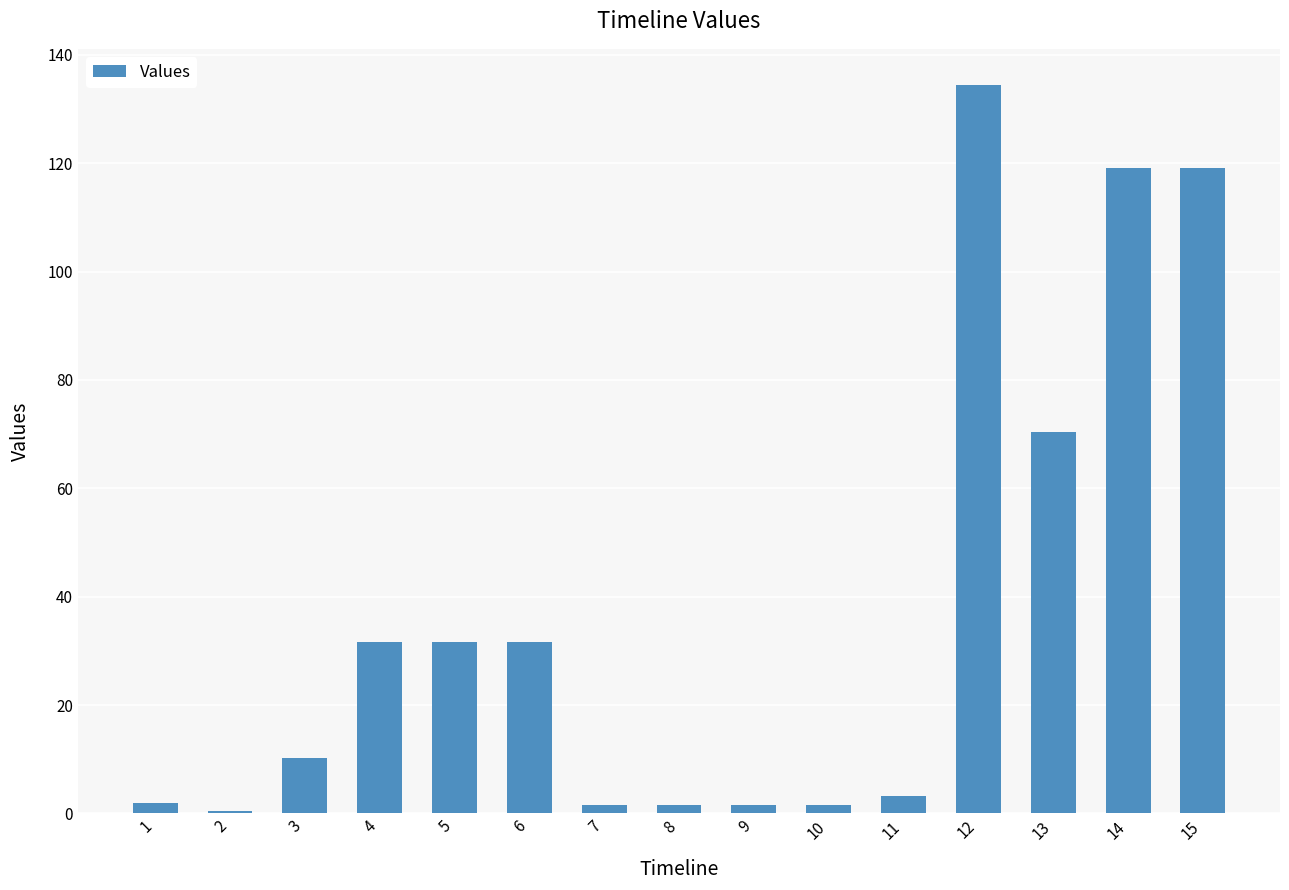

What is the difference between the values at 2 and 3?

9.7